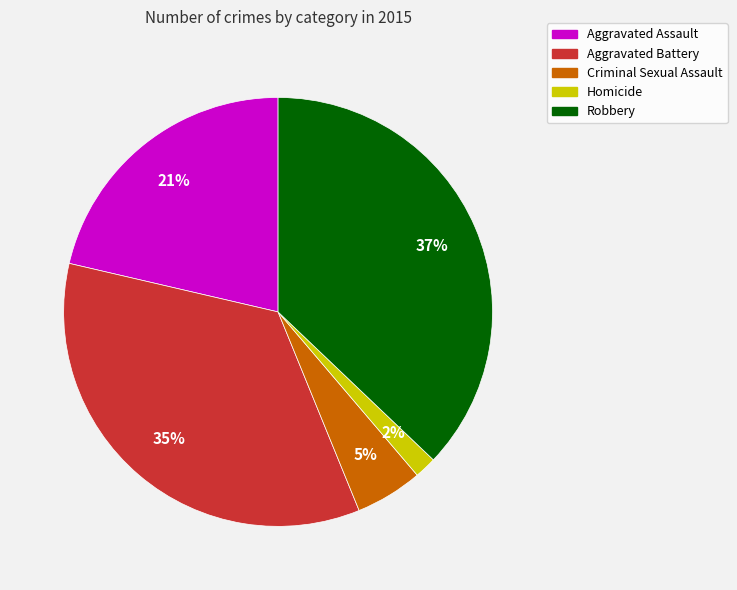

How many segments does this pie chart have?

5